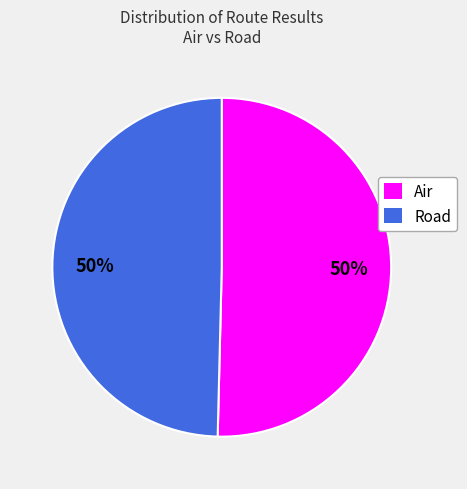

To the nearest percent, what is the average slice percentage?

50%